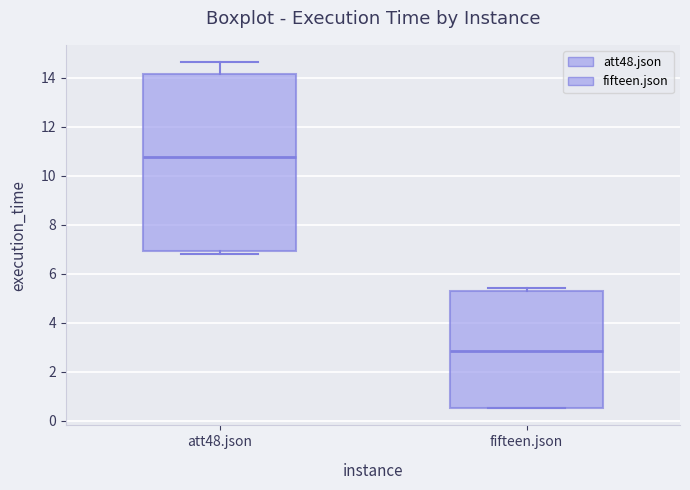

Where does the median line of the box for fifteen.json sit on the y-axis? The values are not printed on the chart, so give them approximately, as read against the axis.

2.8